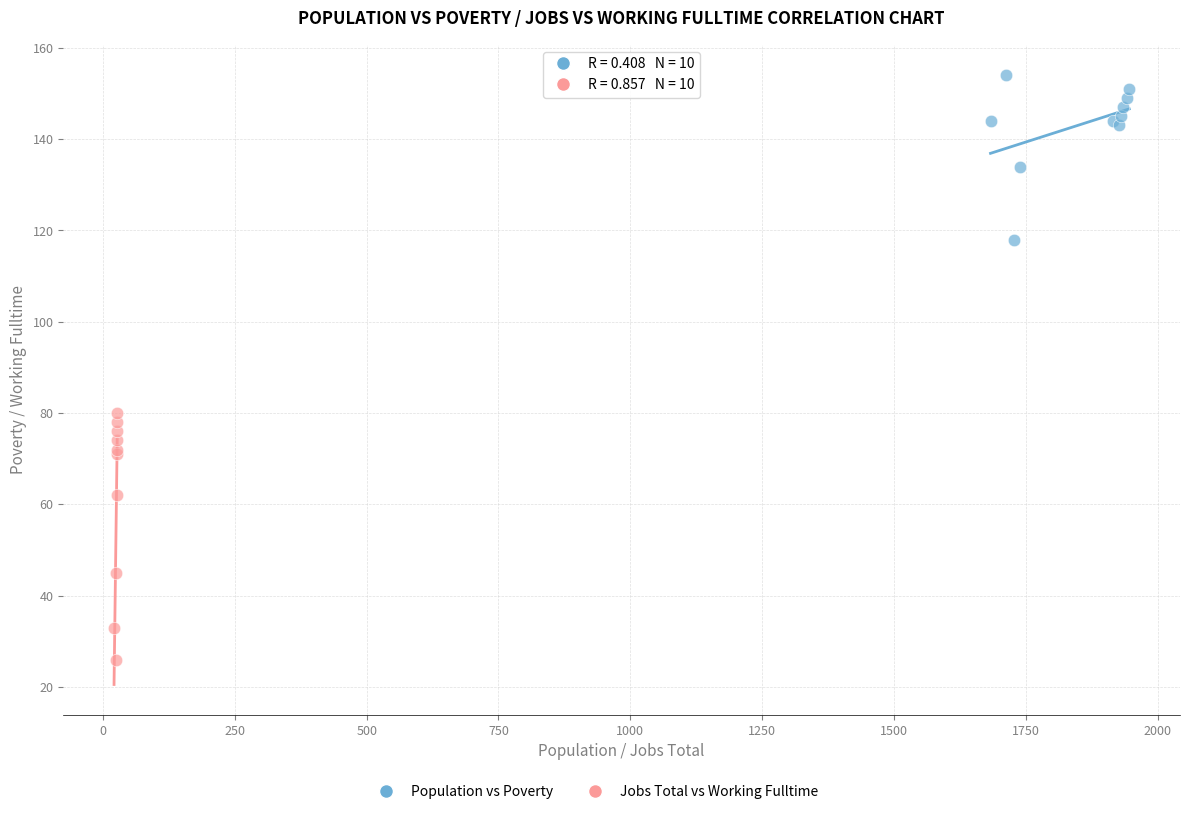

Which series has the widest spread of Y values?

Jobs Total vs Working Fulltime